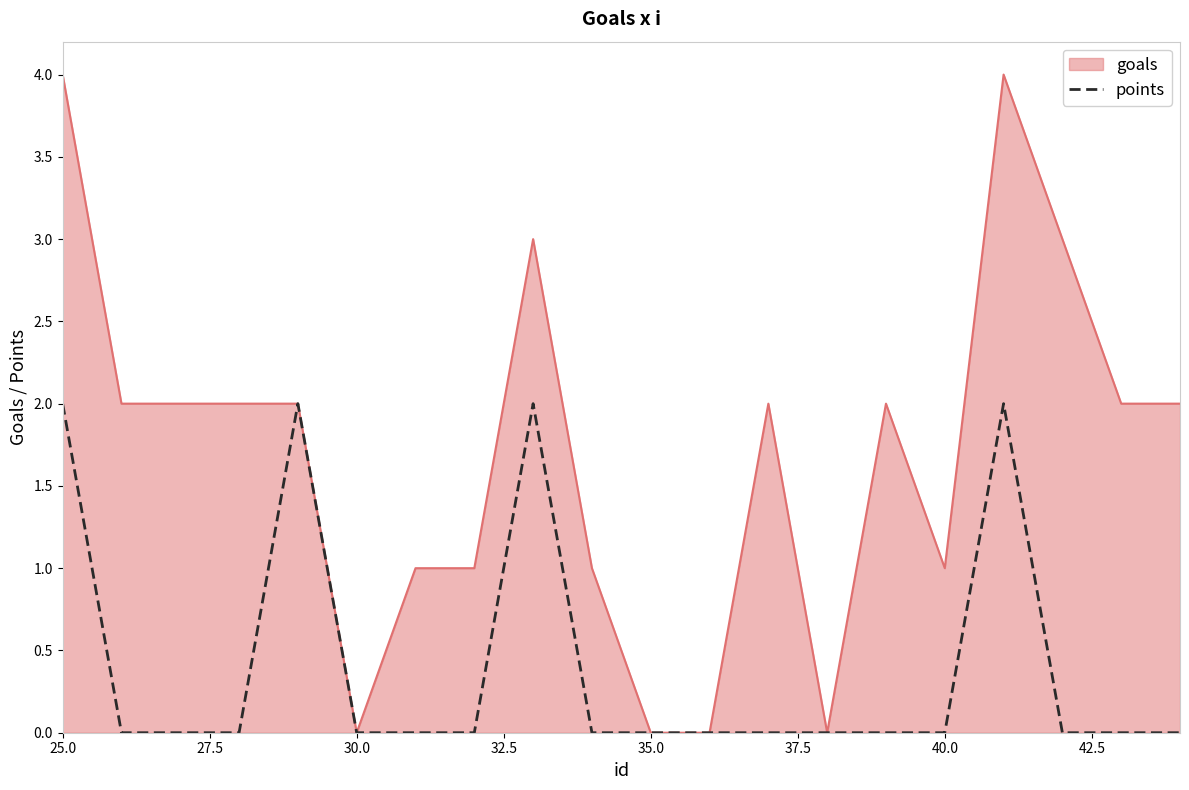

Which series has the largest range (max minus min)?

goals